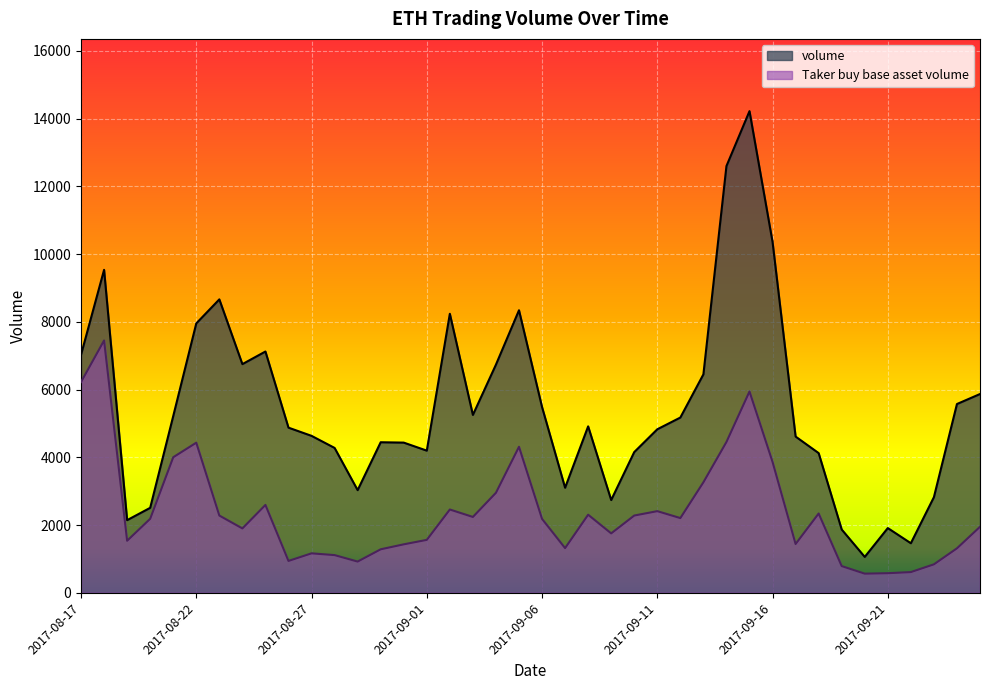

How many interior local peaks does the Taker buy base asset volume series have?

10